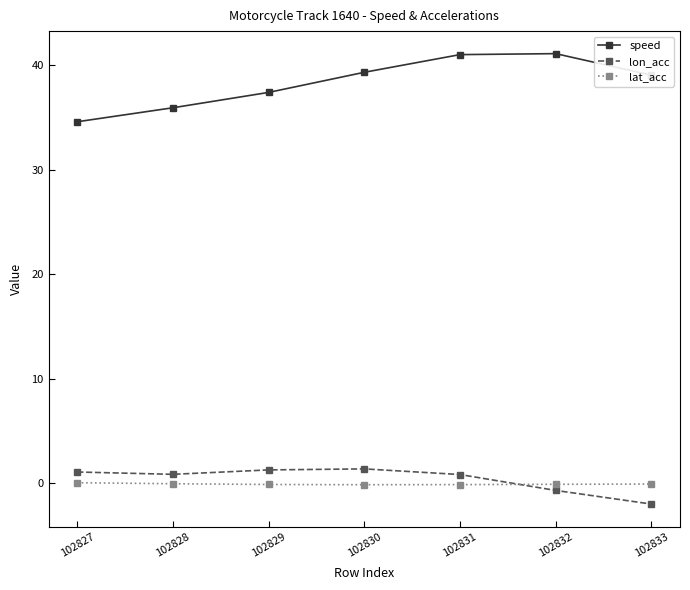

How many intersections are there between lat_acc and lon_acc?

1